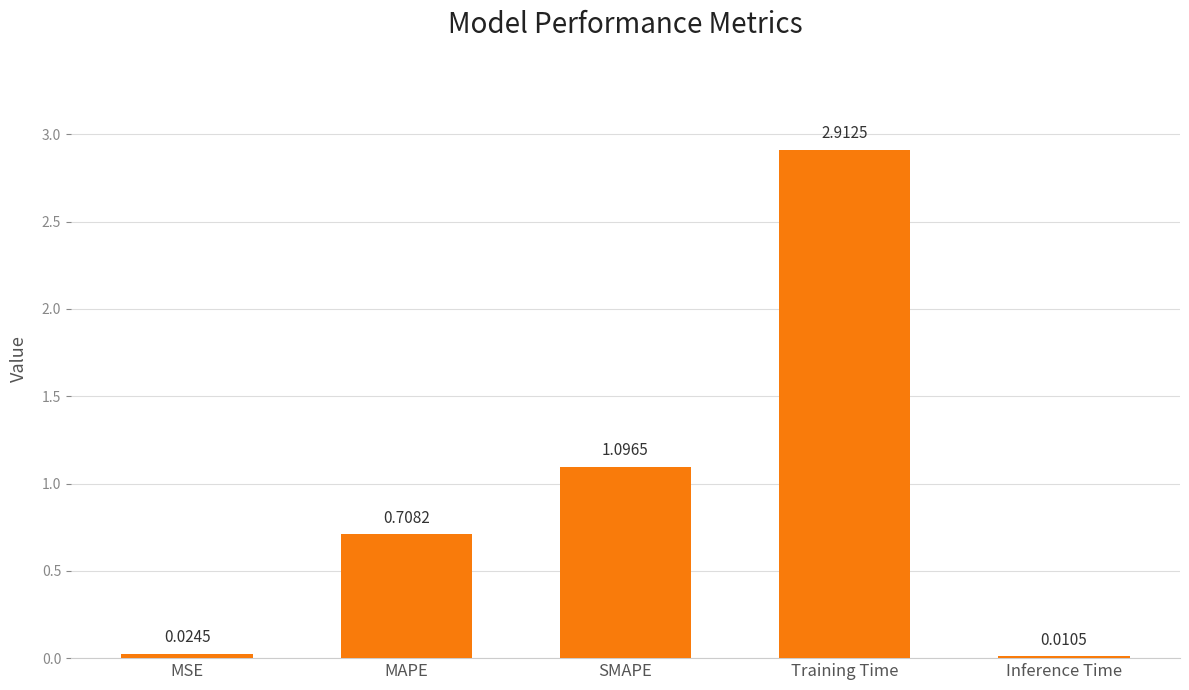

What is the difference between the values at SMAPE and Training Time?

1.8